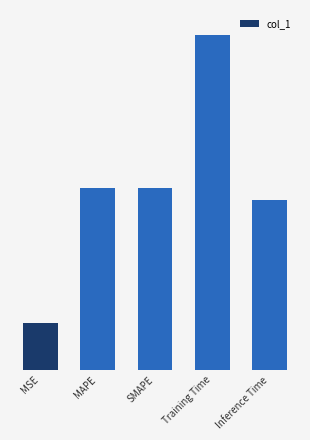

Where is the data nearest to the value 2?

SMAPE